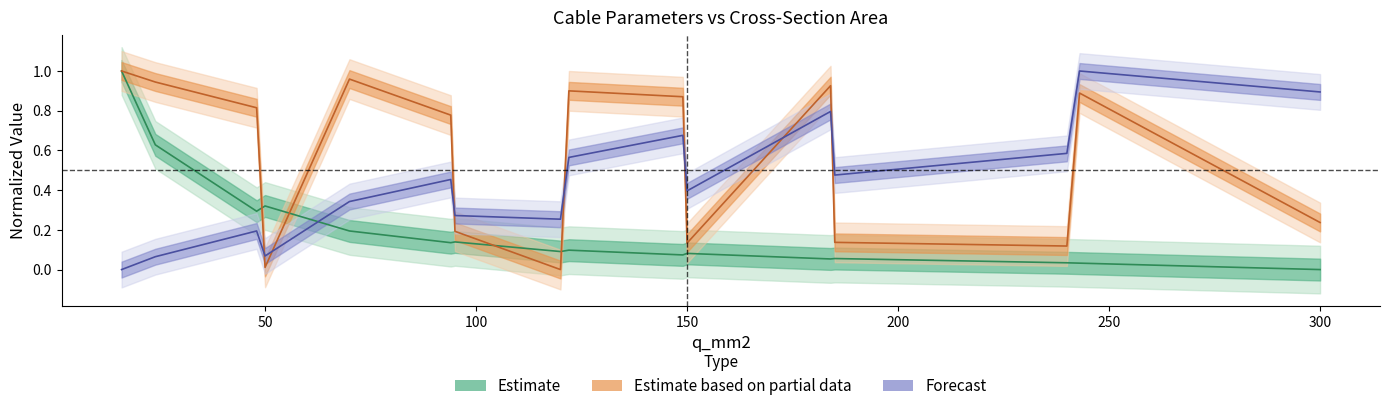

Does the chart display data point markers on the line(s)?

No